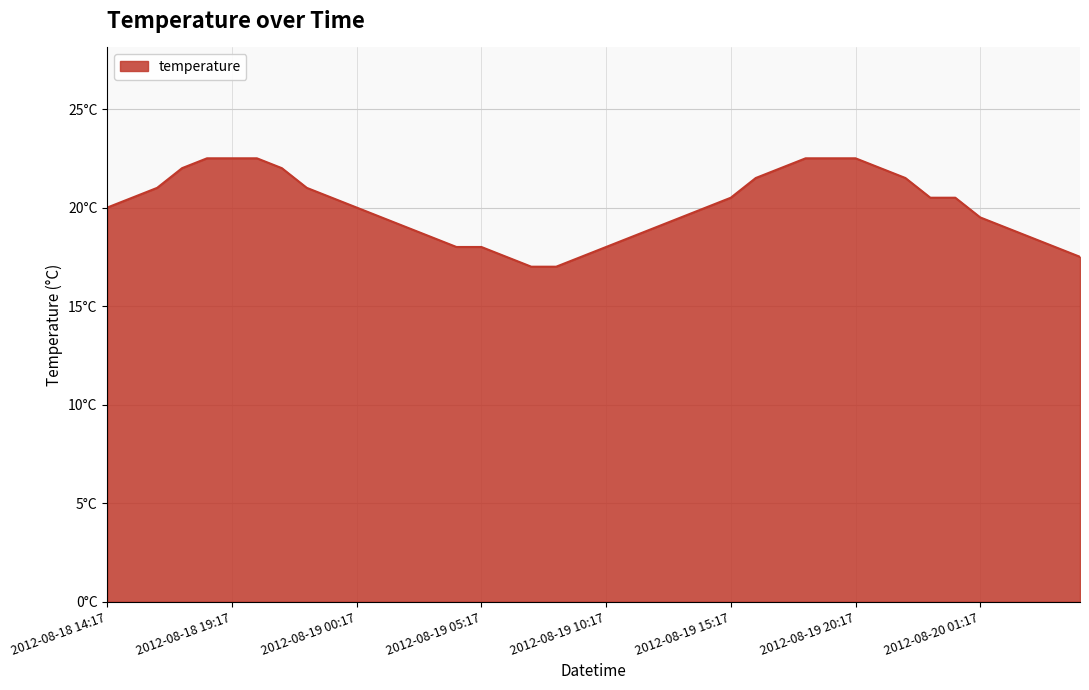

Does the chart have visible grid lines?

Yes